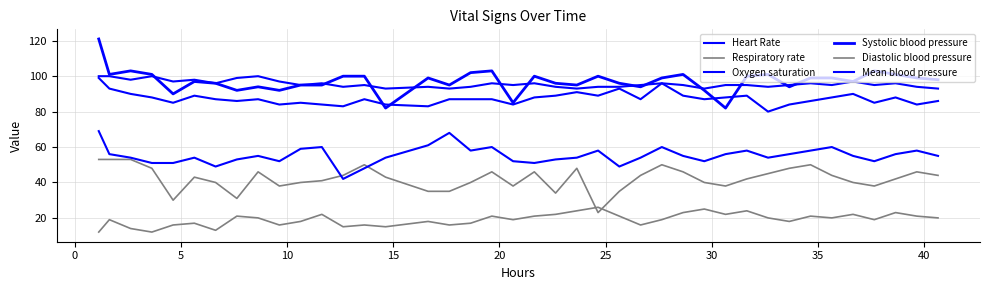

True or false: Heart Rate and Mean blood pressure cross at least once.

False